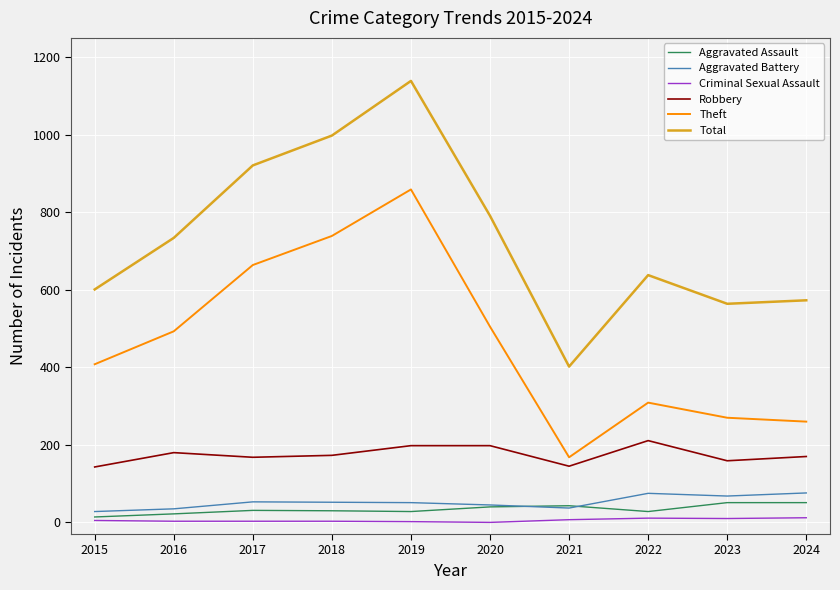

In Theft, how many points are higher than both neighbors (excluding endpoints)?

2